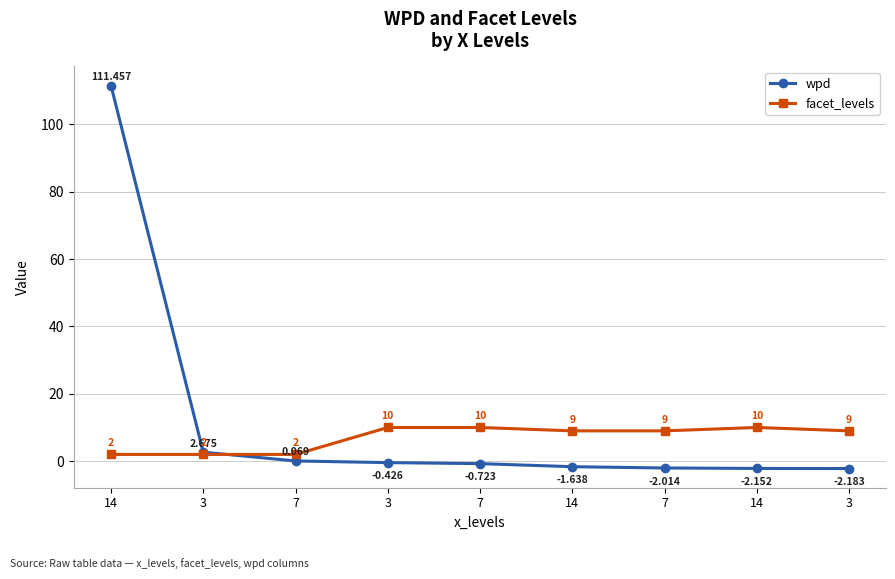

What is the value of the wpd point at the 2nd from the left?

2.7